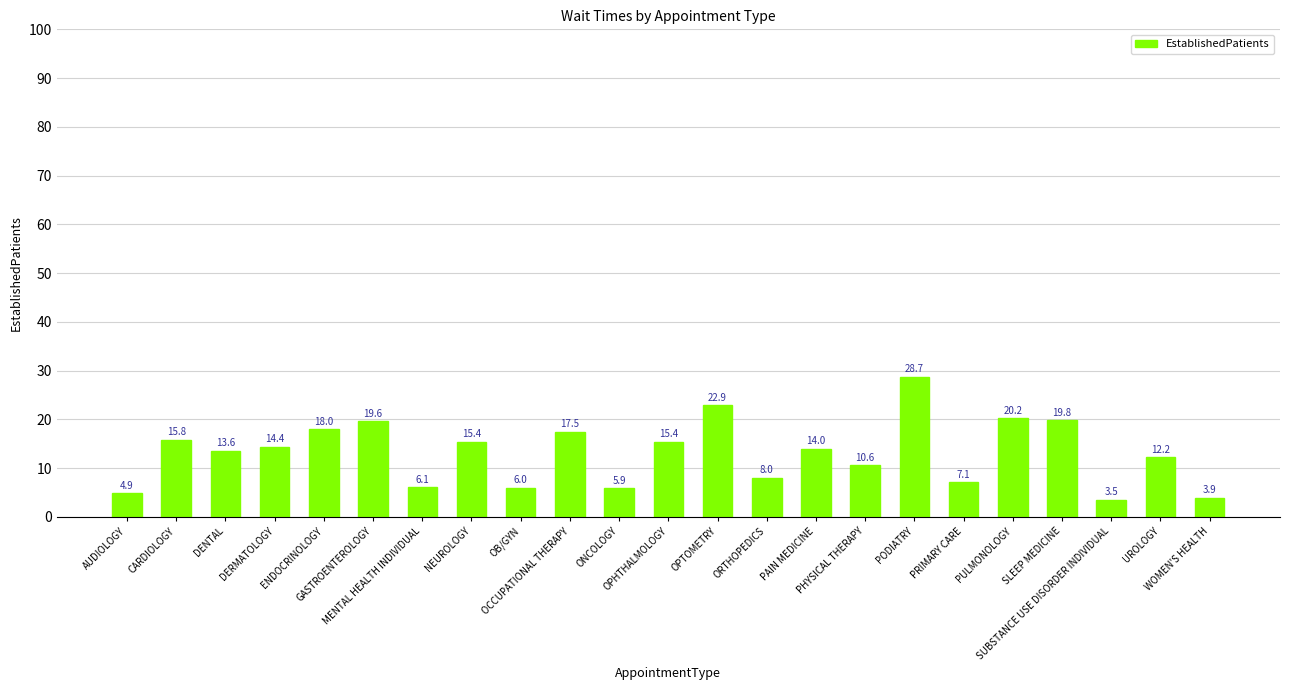

What is the change in value from DERMATOLOGY to SLEEP MEDICINE?

+5.4